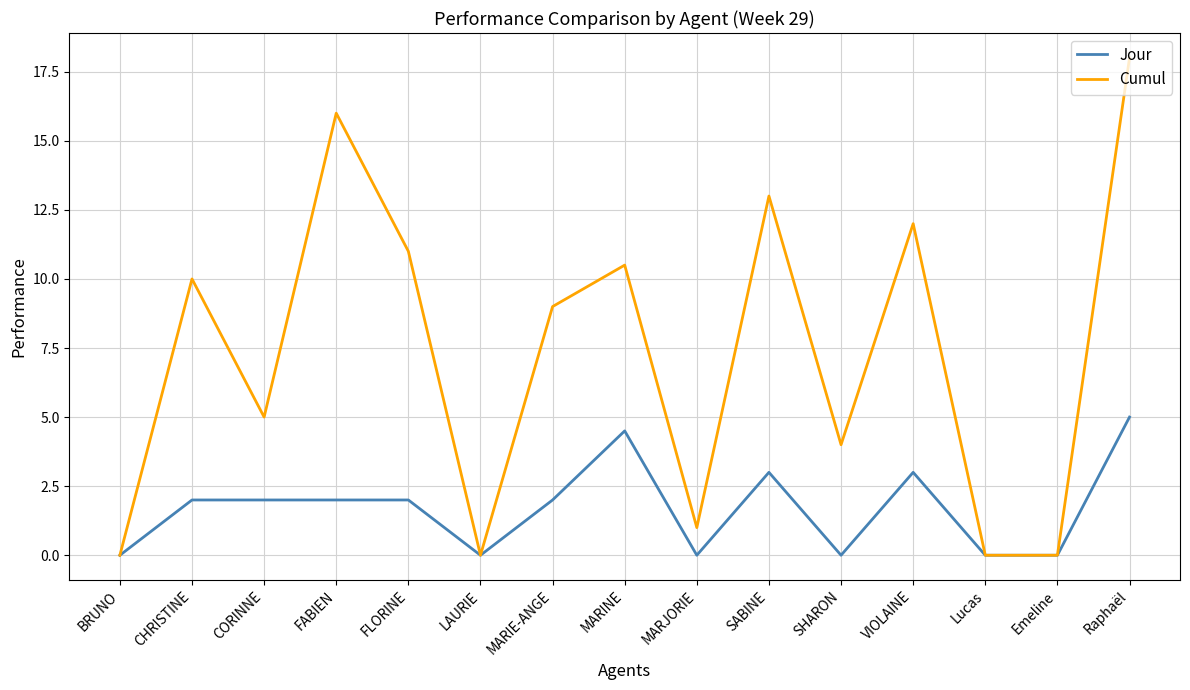

Between CORINNE and VIOLAINE, which series saw the biggest shift?

Cumul